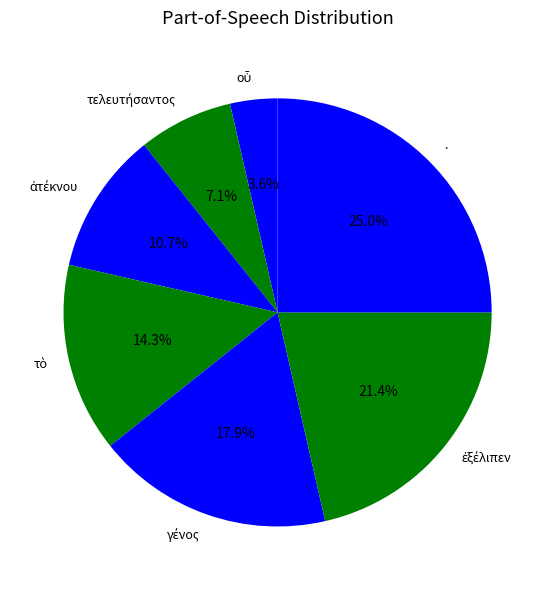

Is there a majority slice in this chart?

No